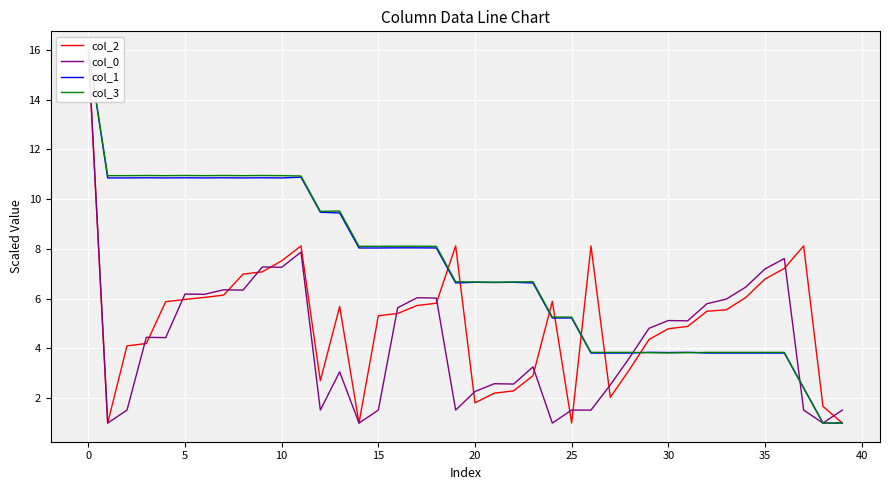

What is the lowest value of the col_2 series?

1.0